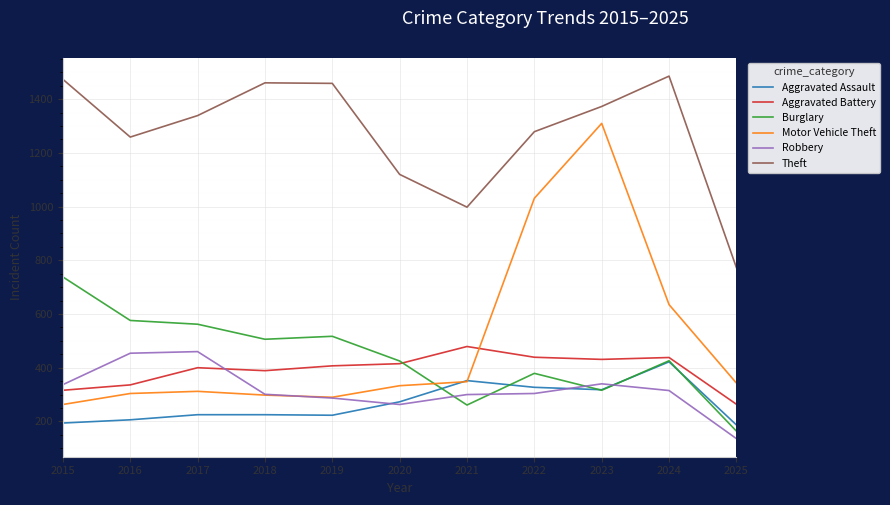

How many values in the Theft series are below 1339?

5